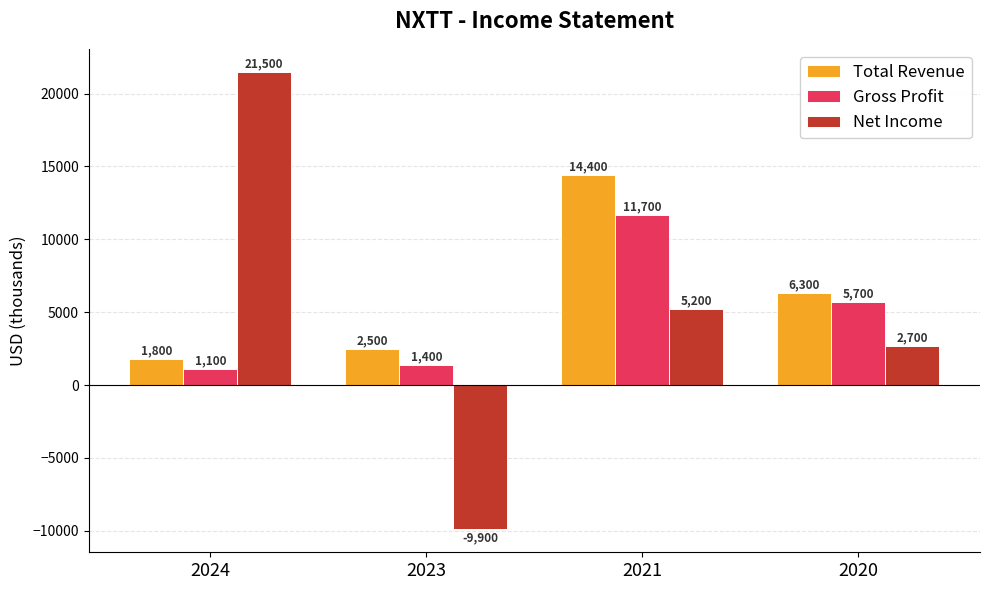

Which category has the lowest value across all series?

2023